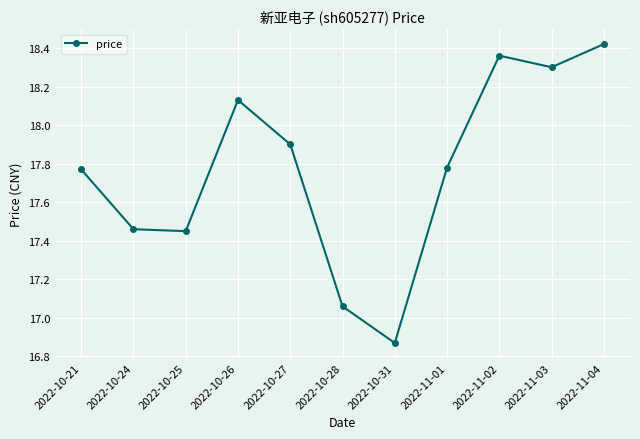

What is the label of the 8th point from the right?

2022-10-26